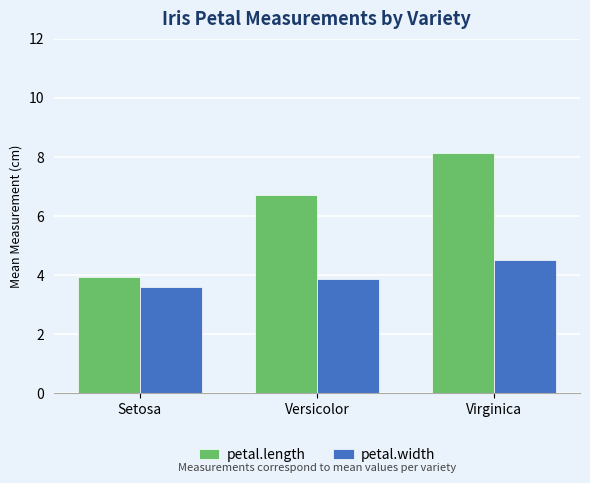

At how many categories does at least one series exceed 4?

2